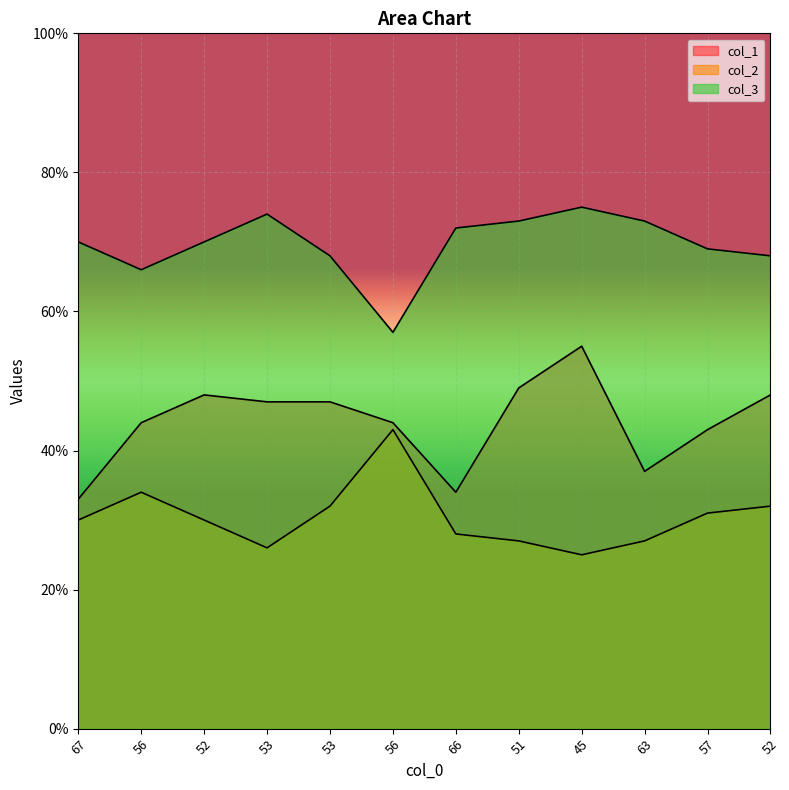

What is the average value of the col_3 series?

30